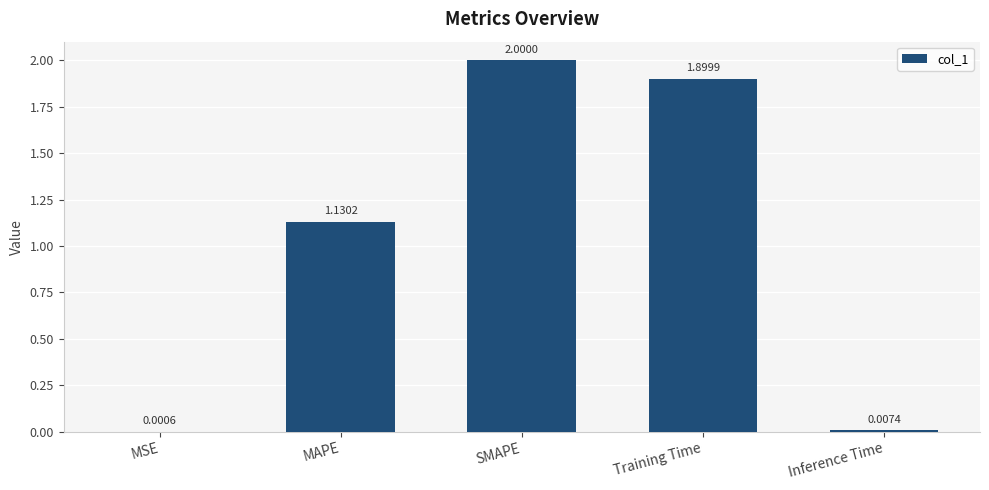

Which category has the highest value across all series?

SMAPE